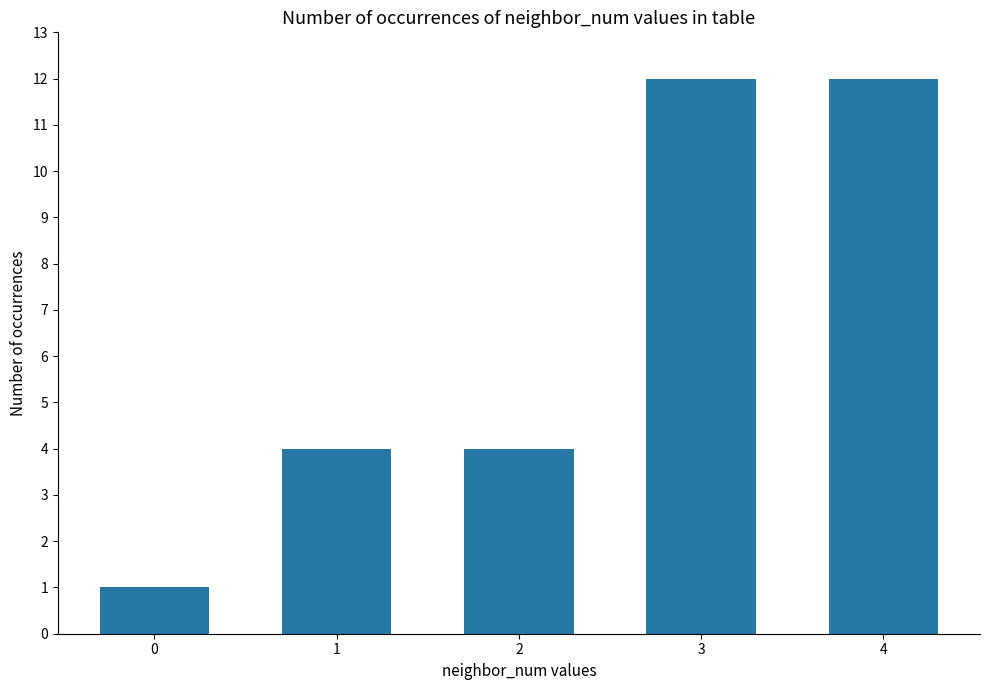

What is the sum of the values at 2 and 3?

16